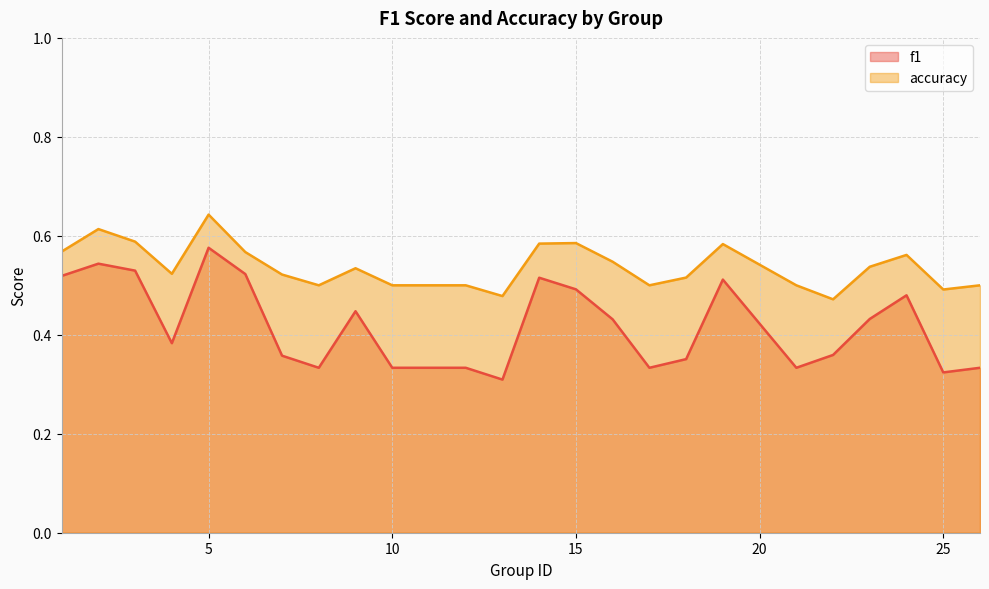

The accuracy series shows 0.5 at 10. True or false?

True